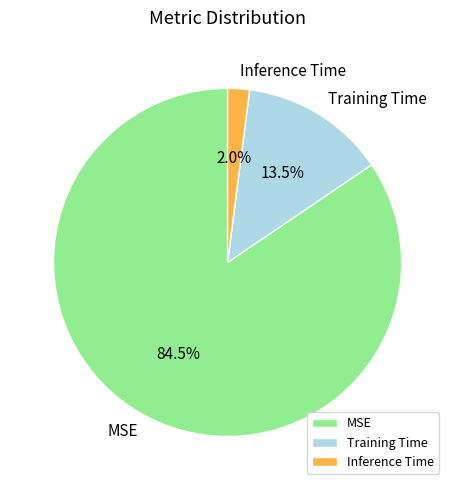

How many slices are in this pie chart?

3